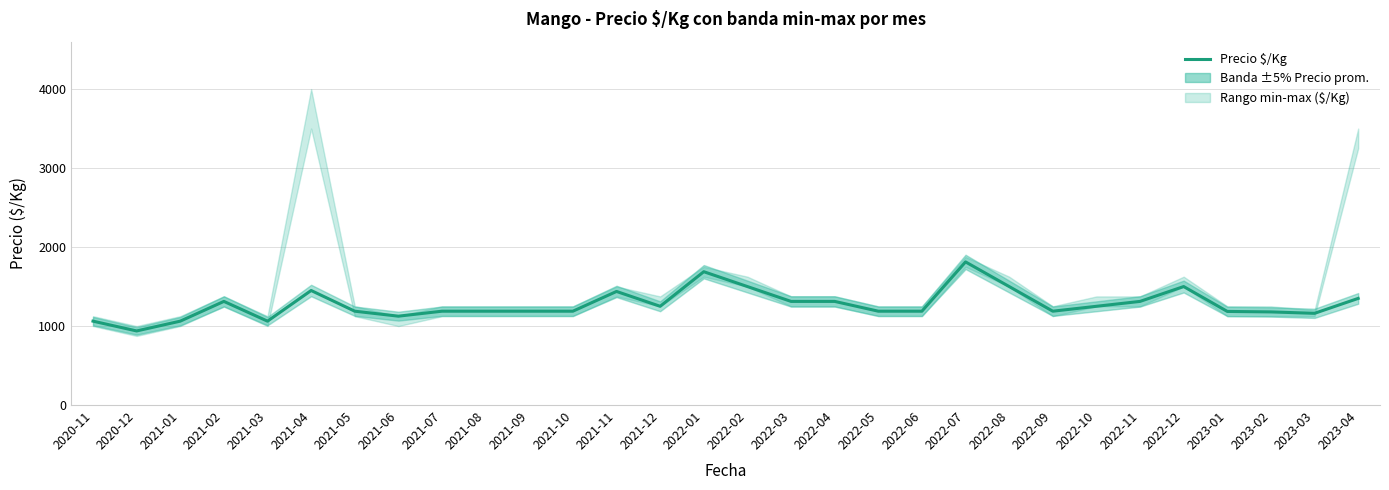

What is the label of the 9th point from the right?

2022-08